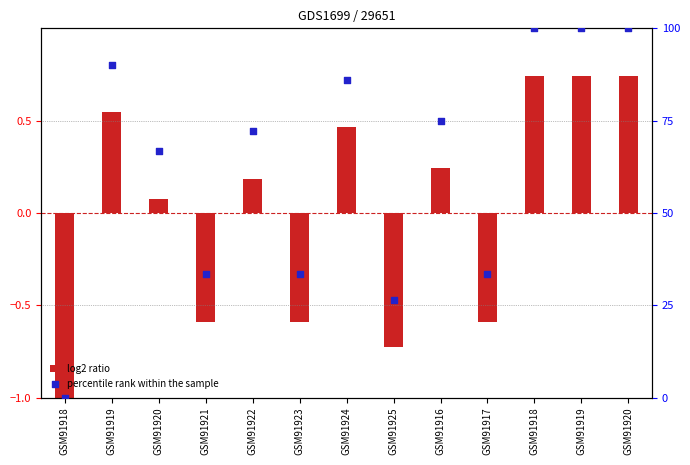

Which series contains the lowest Y value?

log2 ratio